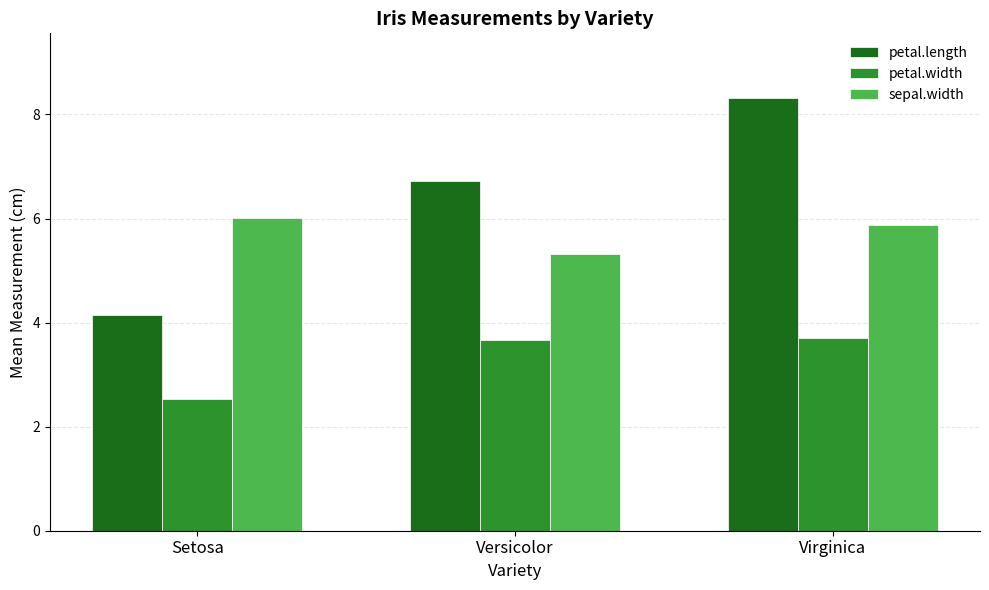

What position from the right is Virginica?

1